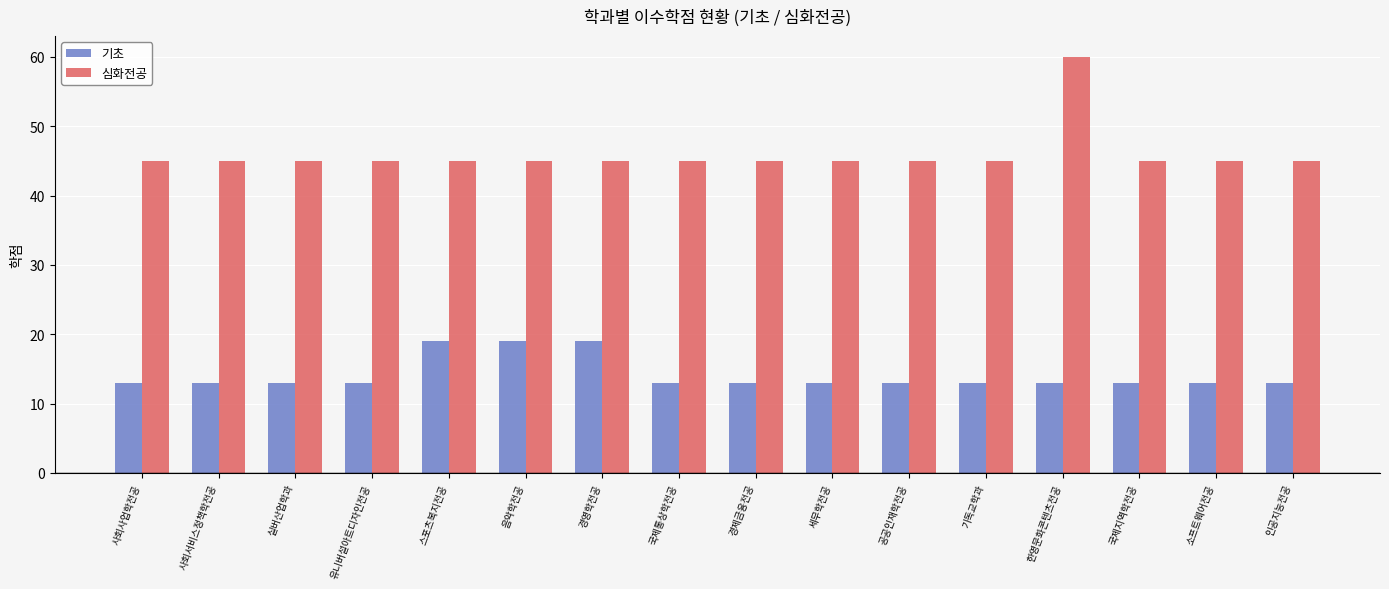

What is the average value of the 심화전공 series?

46